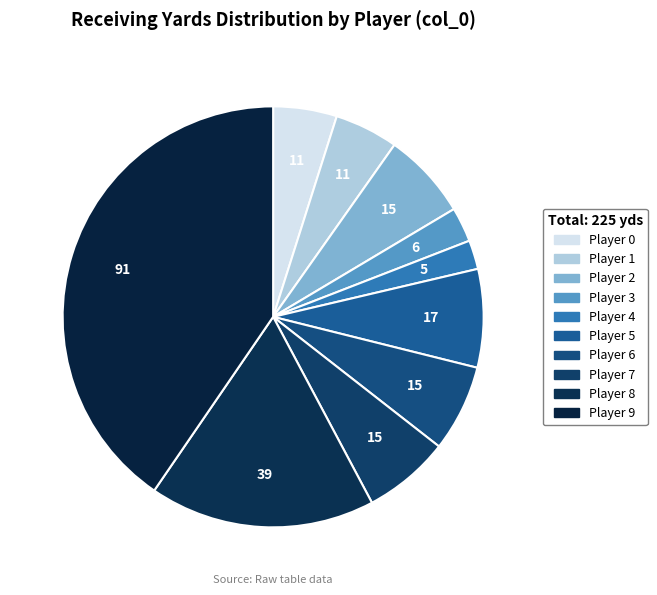

Count the number of slices in the pie.

10